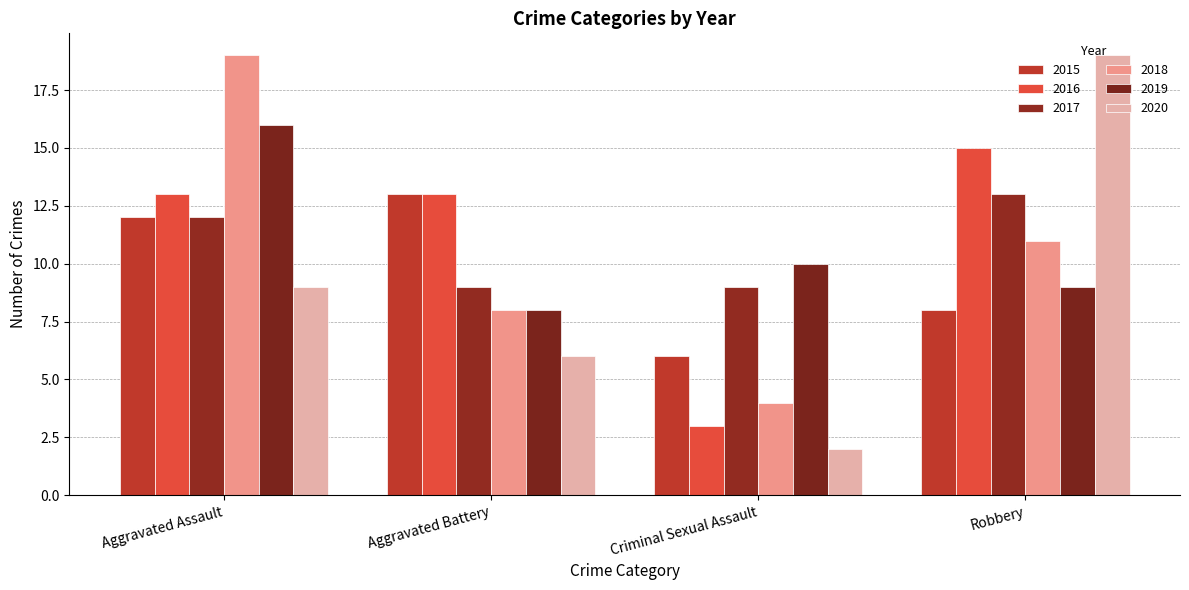

Which has a higher value, Robbery or Aggravated Assault?

Aggravated Assault